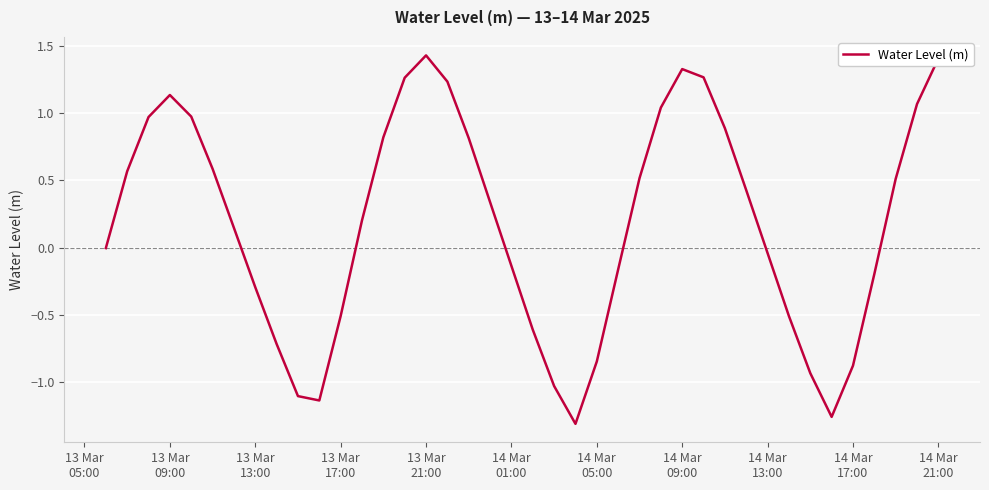

What is the difference between the maximum and minimum values?

2.7